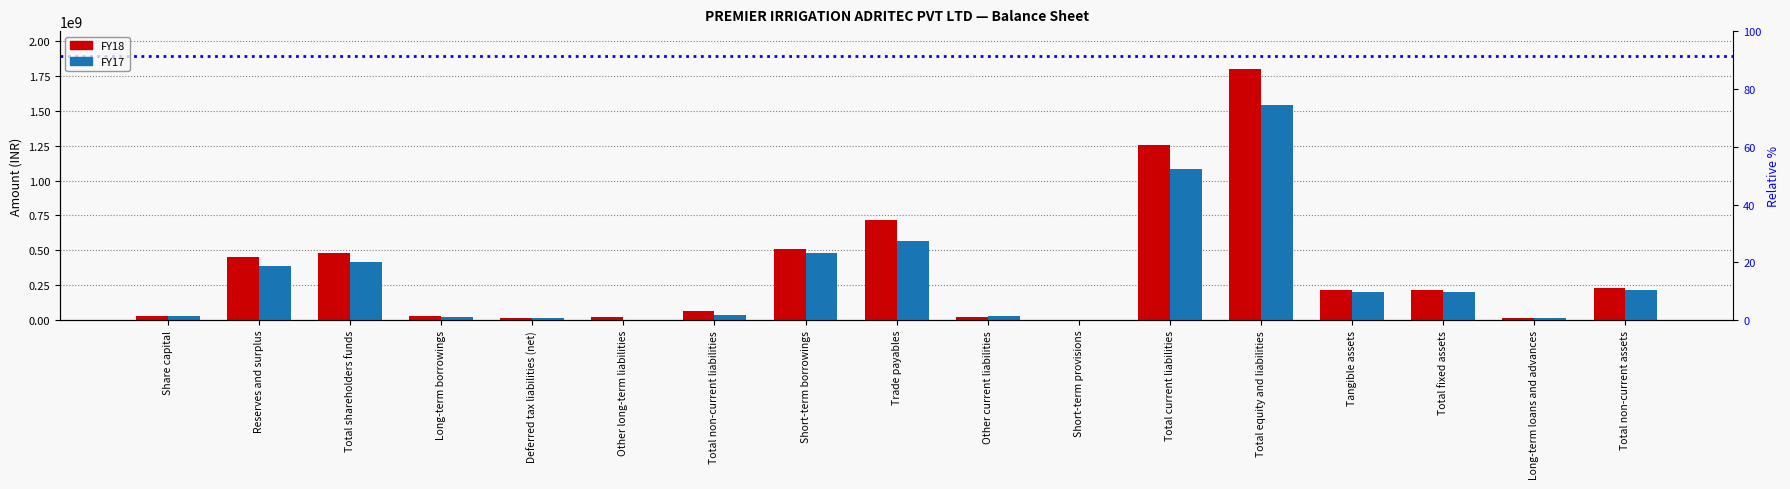

What is the sum of the FY18 values at Other long-term liabilities and Tangible assets?

235792848